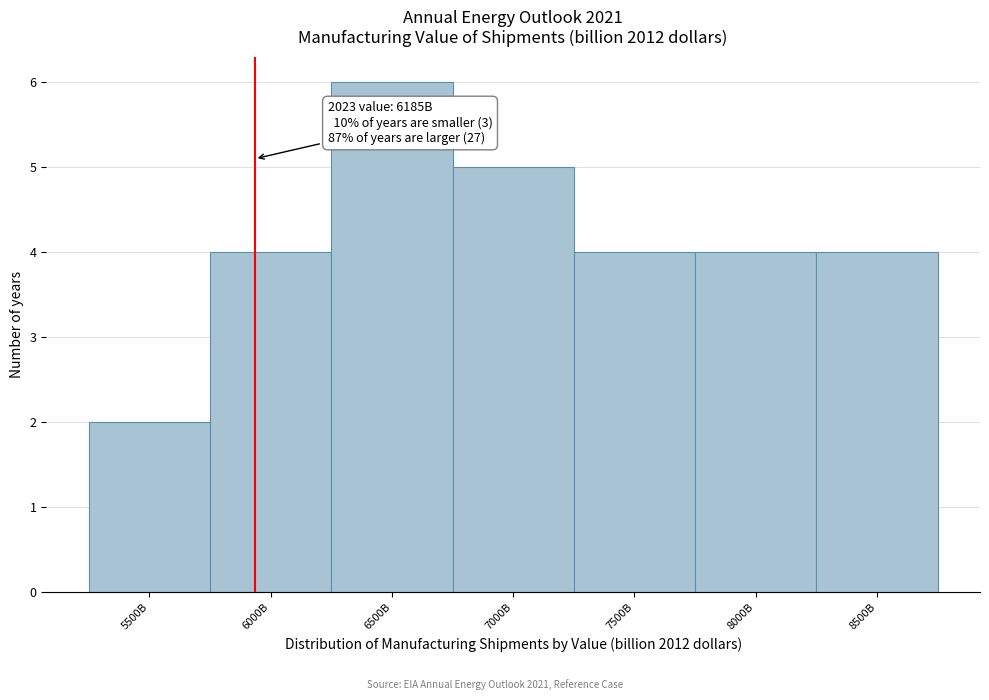

Reading left to right, what are all the values shown in this chart?

2	4	6	5	4	4	4